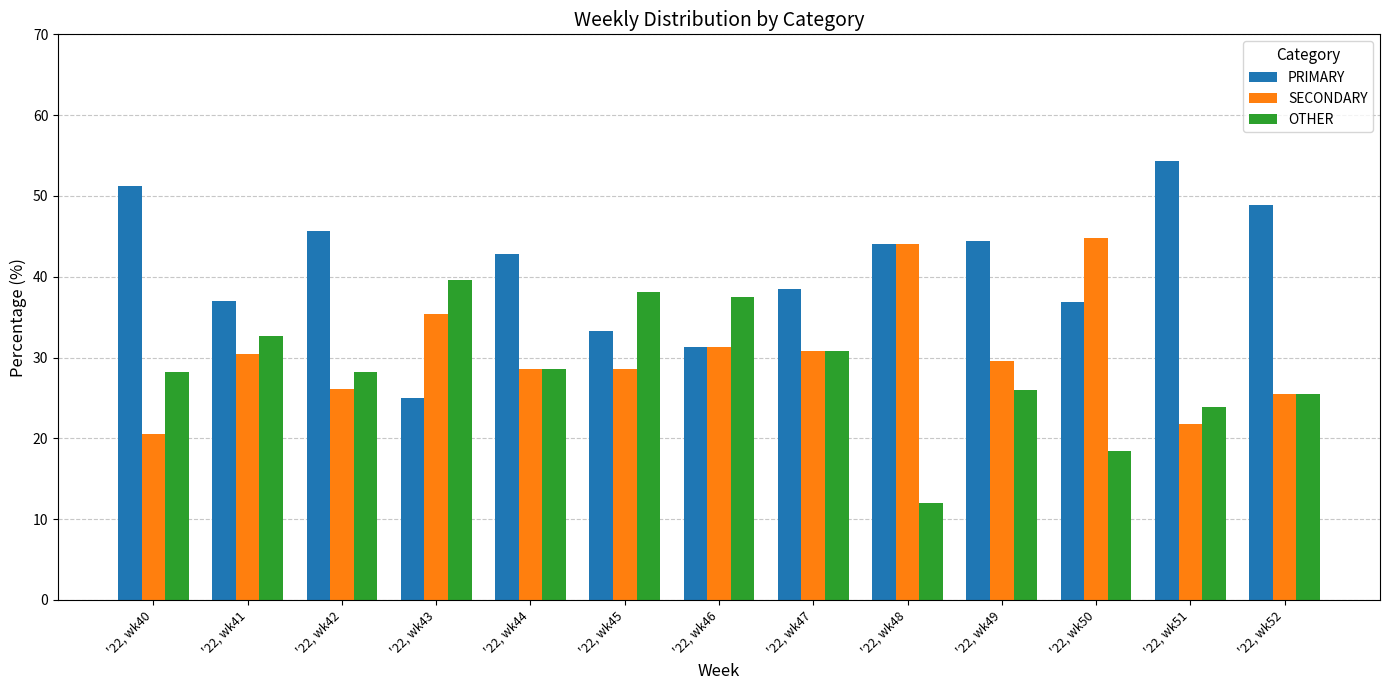

Rank the series by their maximum value, from lowest to highest.

OTHER, SECONDARY, PRIMARY